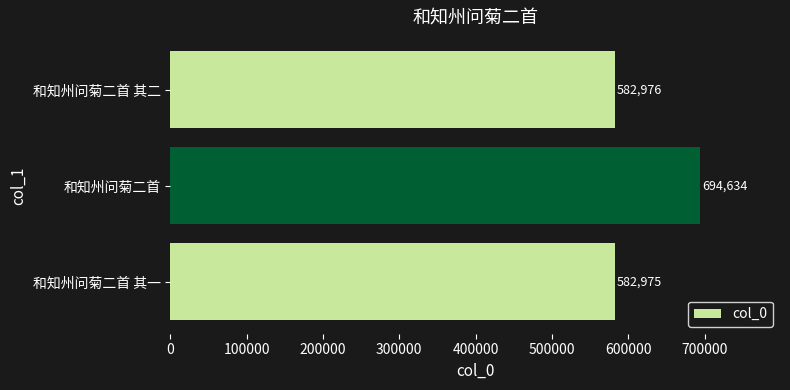

Rank the categories by value from highest to lowest.

和知州问菊二首, 和知州问菊二首 其二, 和知州问菊二首 其一